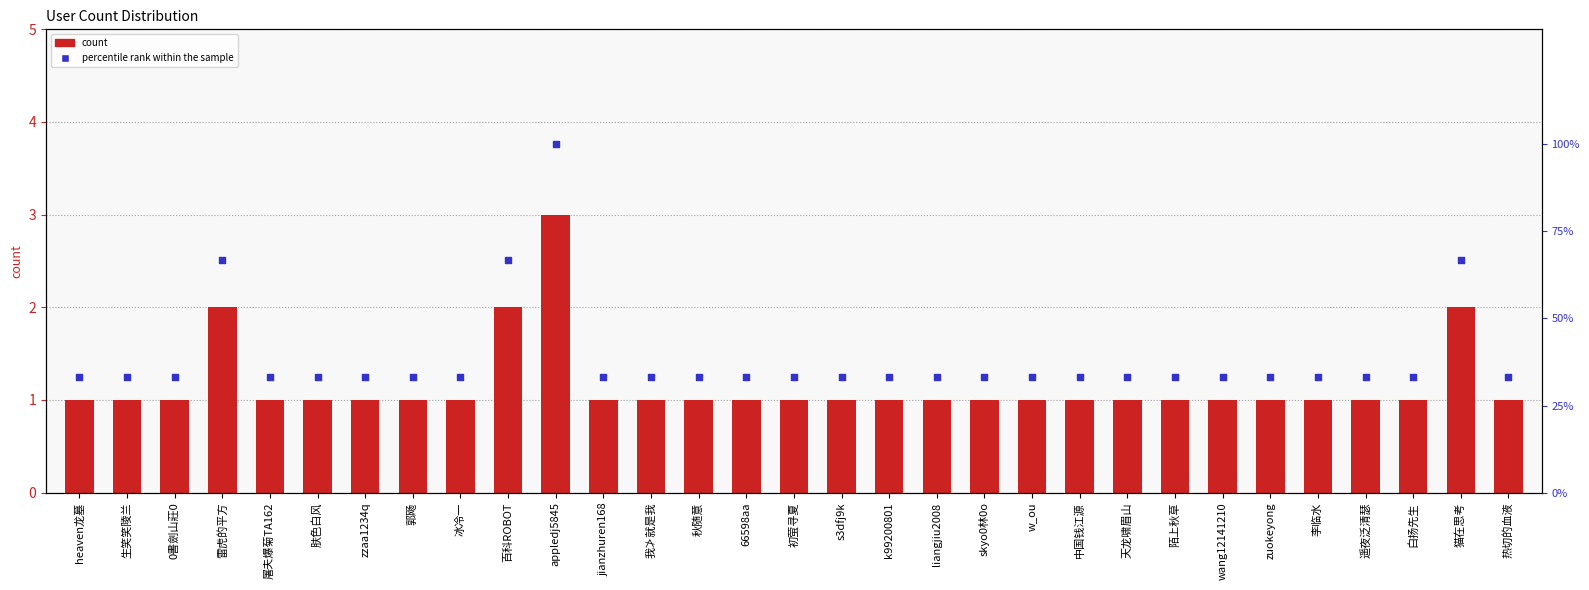

Is the value of percentile rank within the sample at 白扬先生 greater than the value of count at 中国钱江源?

Yes